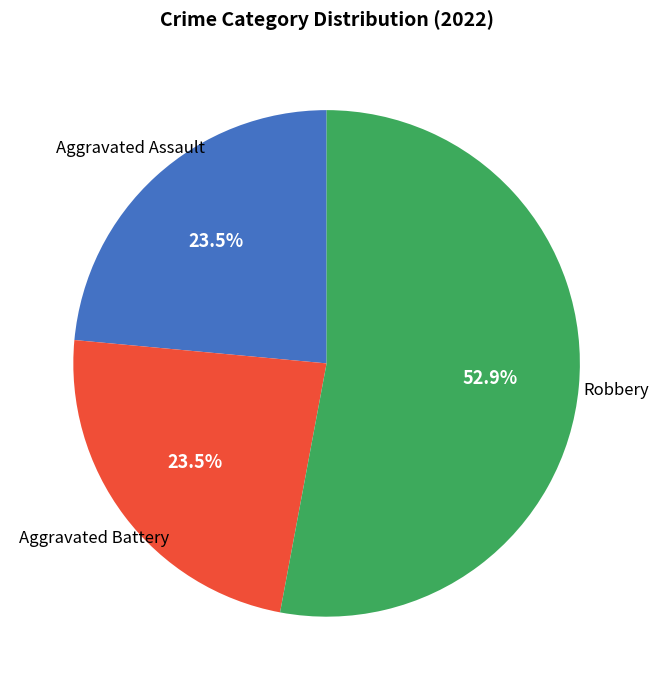

Is there any slice that represents more than half of the pie?

Yes